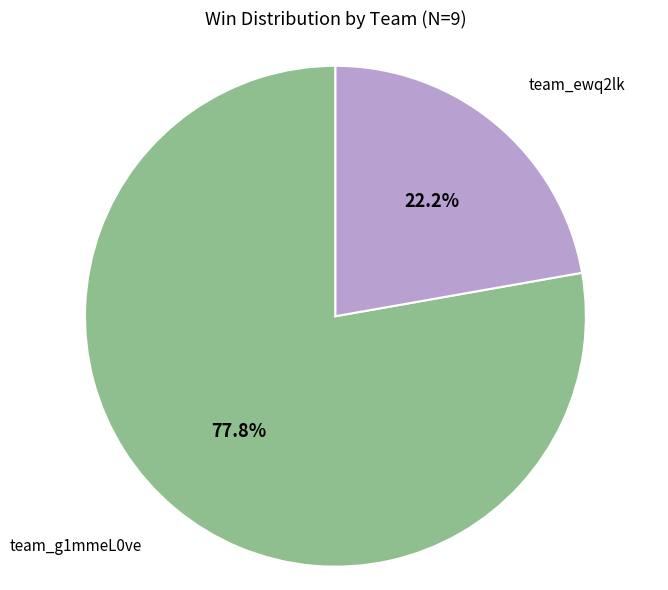

How many slices are in this pie chart?

2